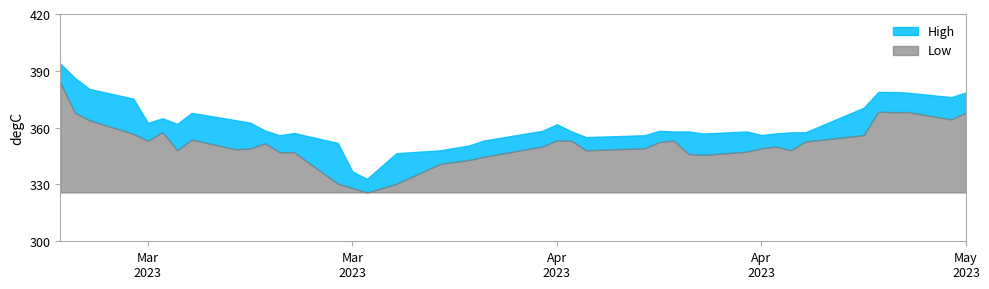

Reading left to right, list all the values displayed in this chart.

High: 393.8	386.3	380.4	375.3	362.5	364.9	361.9	367.8	363.9	362.6	358.5	356.0	357.2	351.9	336.8	333.0	346.5	348.0	350.6	353.2	358.3	361.8	358.0	355.0	356.0	358.3	358.0	358.0	356.9	358.0	356.1	357.0	357.5	357.5	370.5	378.9	378.8	378.5	376.1	378.6
Low: 383.8	367.9	363.9	356.7	353.1	357.6	348.0	353.7	348.6	349.0	351.8	347.1	347.0	330.4	328.1	325.8	330.3	340.9	343.0	344.6	350.1	353.3	353.1	348.0	349.1	352.4	353.1	346.1	345.6	347.3	349.1	350.0	348.0	352.7	356.1	368.4	368.2	368.3	364.4	367.9